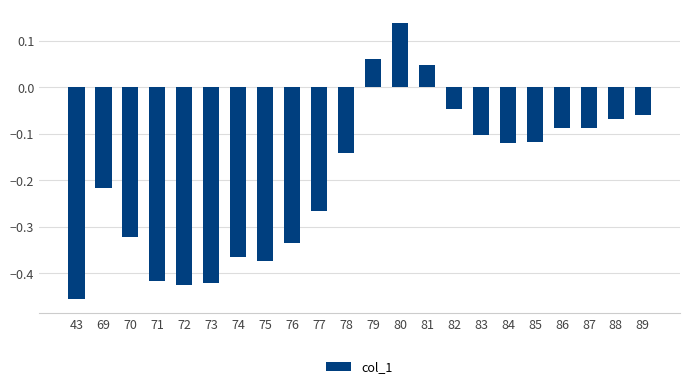

Which category has the lowest value across all series?

43